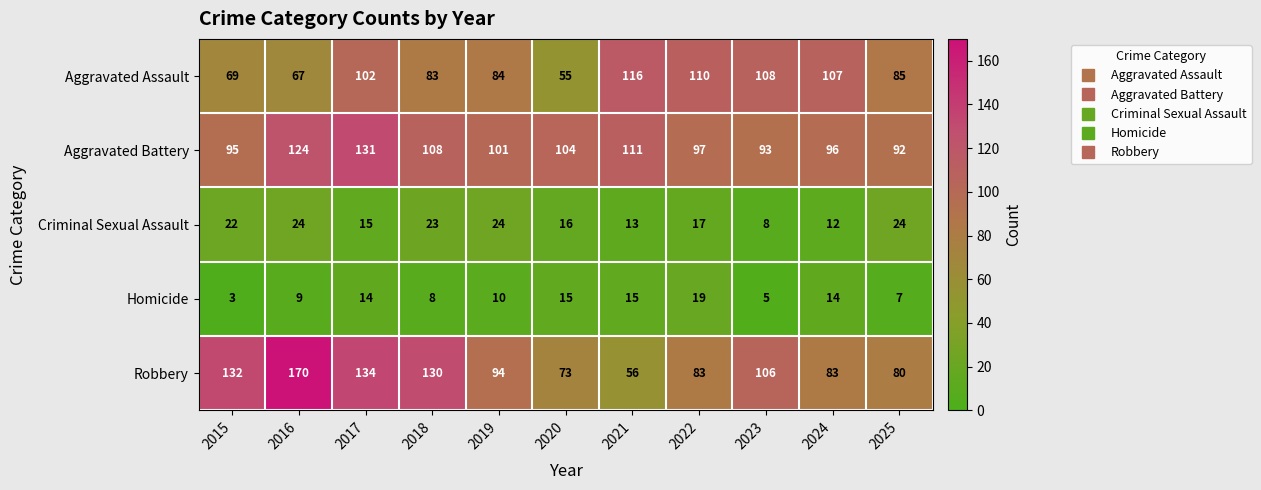

Between 2019 and 2022, which series saw the biggest shift?

Aggravated Assault